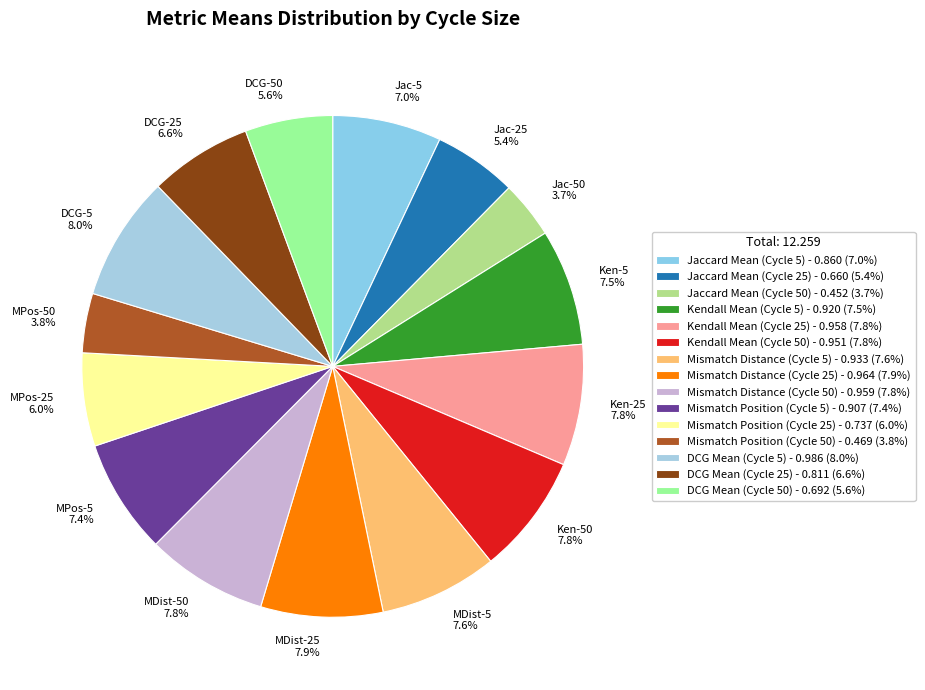

Count the number of slices in the pie.

15